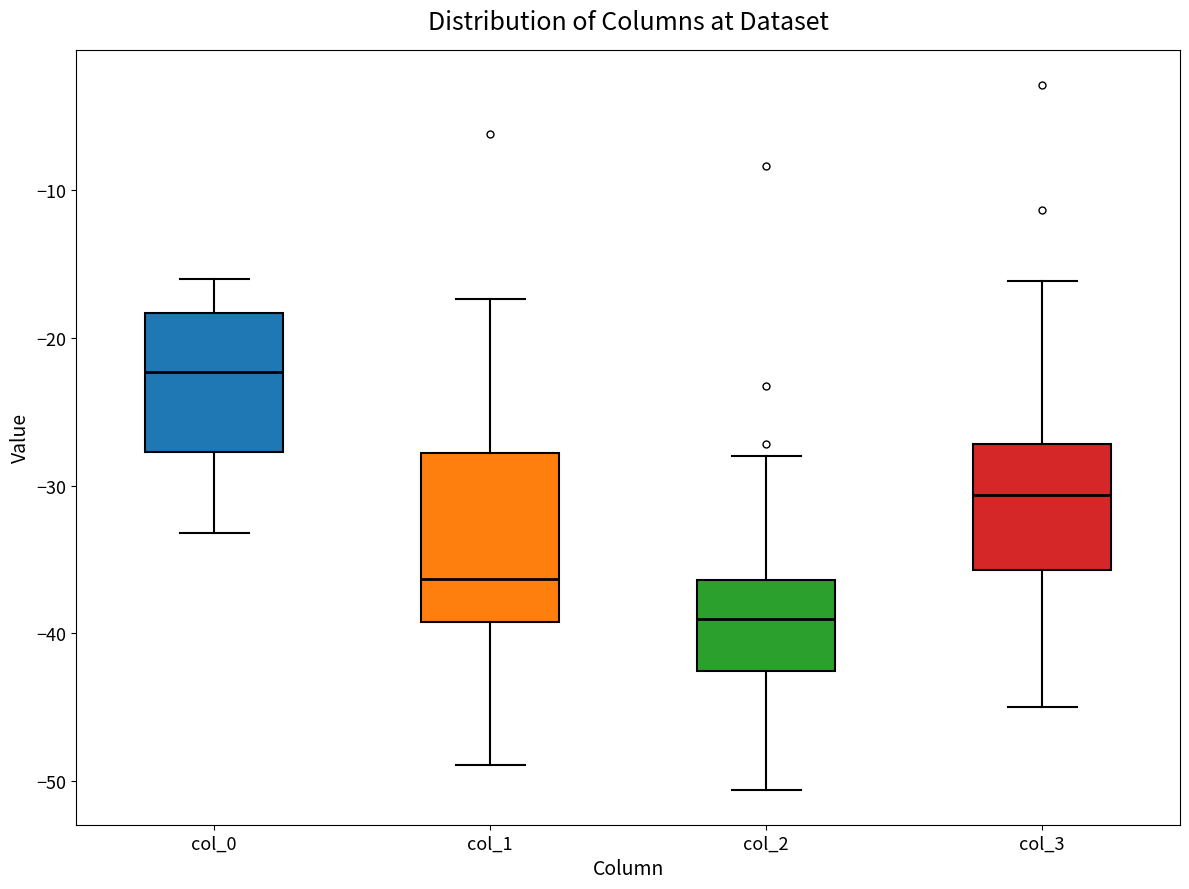

Reading left to right, read every box against the y-axis: the position of its median line, the range the box covers, and the ends of its whiskers. The values are not printed on the chart, so give them approximately, as read against the axis.

col_0: median -22, box -28 to -18, whiskers -33 to -16
col_1: median -36, box -39 to -28, whiskers -49 to -17
col_2: median -39, box -43 to -36, whiskers -51 to -28
col_3: median -31, box -36 to -27, whiskers -45 to -16